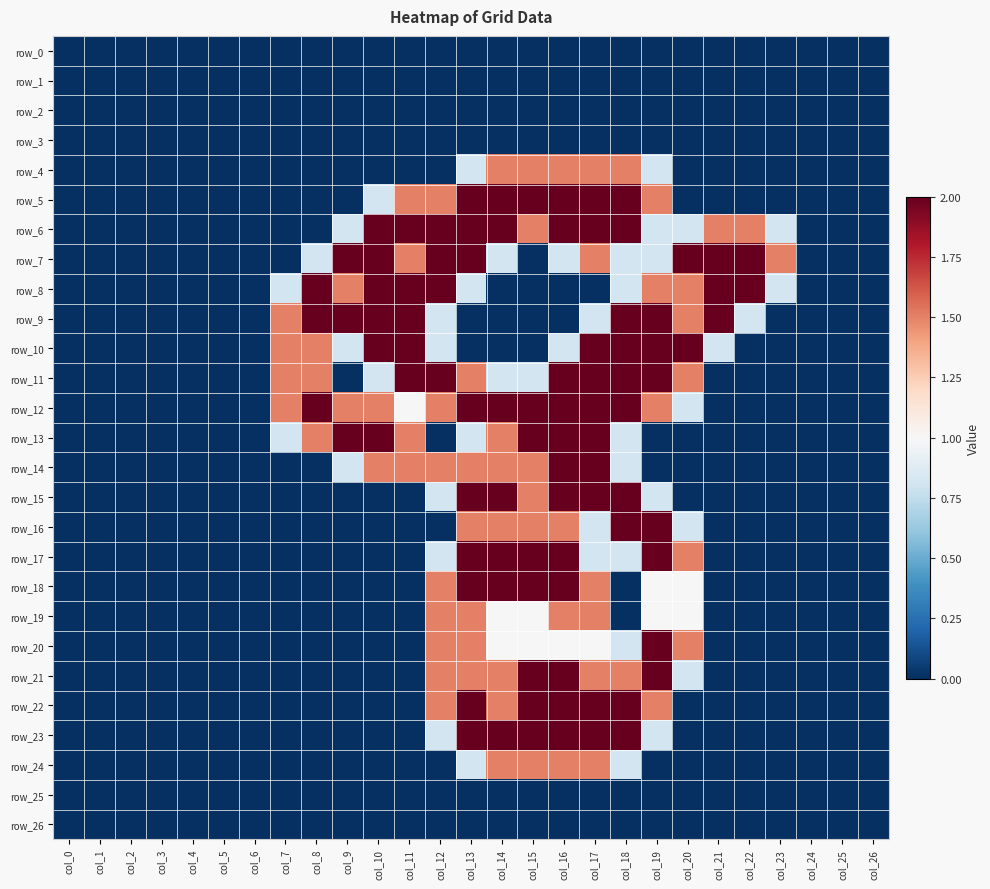

How many series are shown in this chart?

27